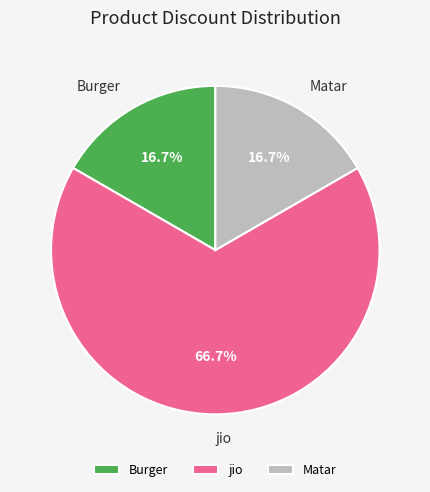

What percentage is the Matar slice, to the nearest percent?

17%